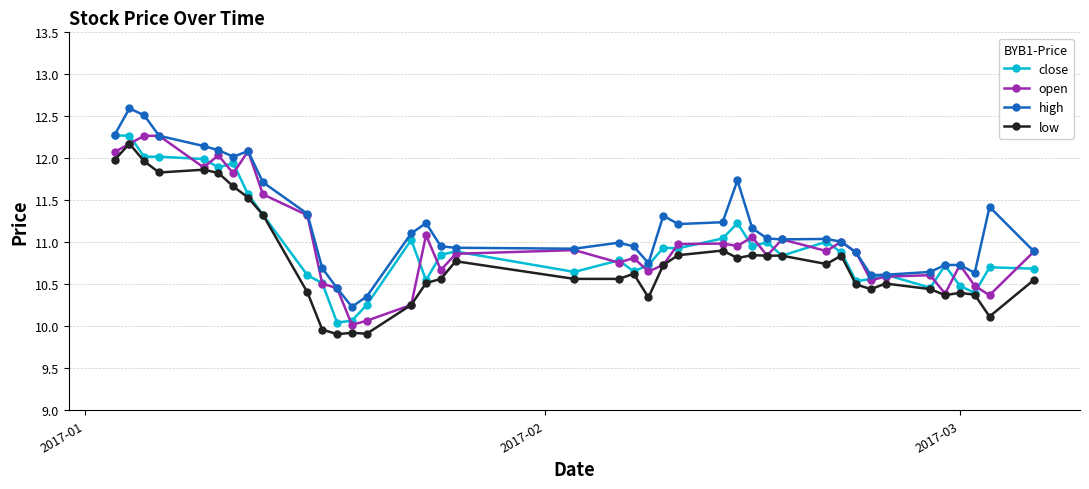

What is the minimum value for high?

10.2